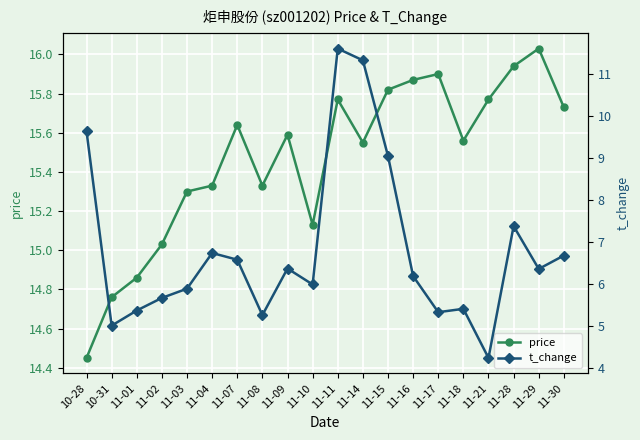

What is the total value across all series at 11-28?

23.3